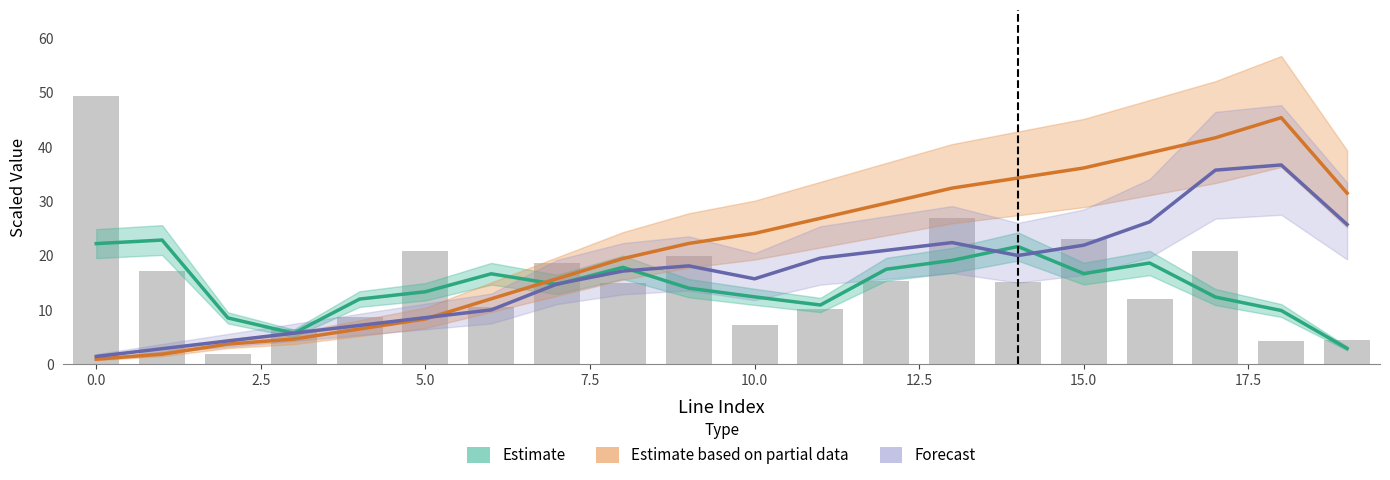

Which series has the largest range (max minus min)?

Estimate based on partial data